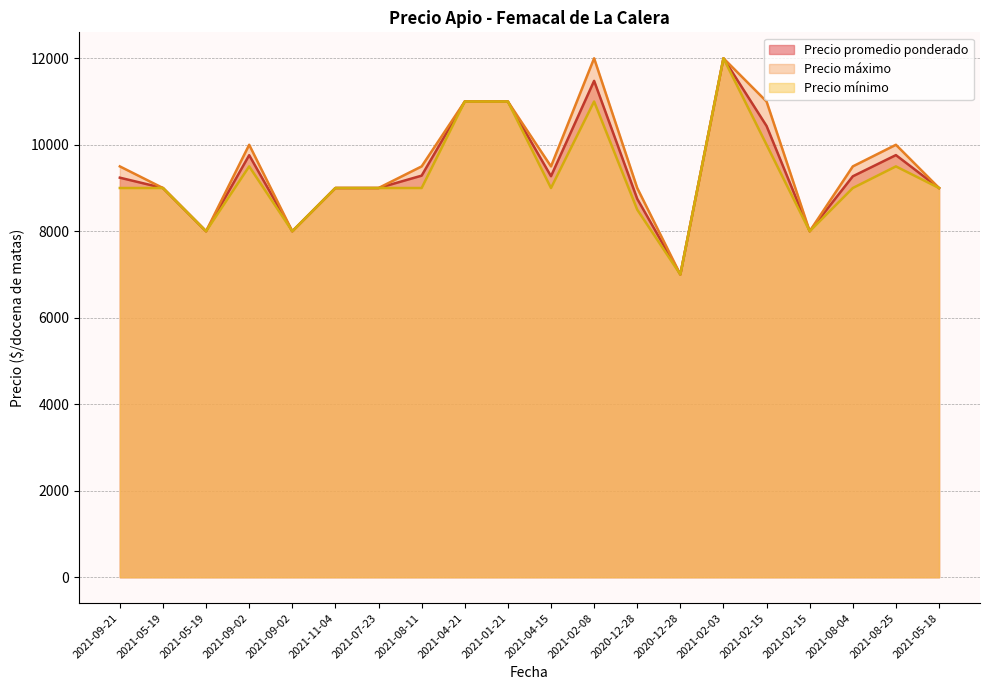

At which label does Precio mínimo reach its peak?

2021-02-03